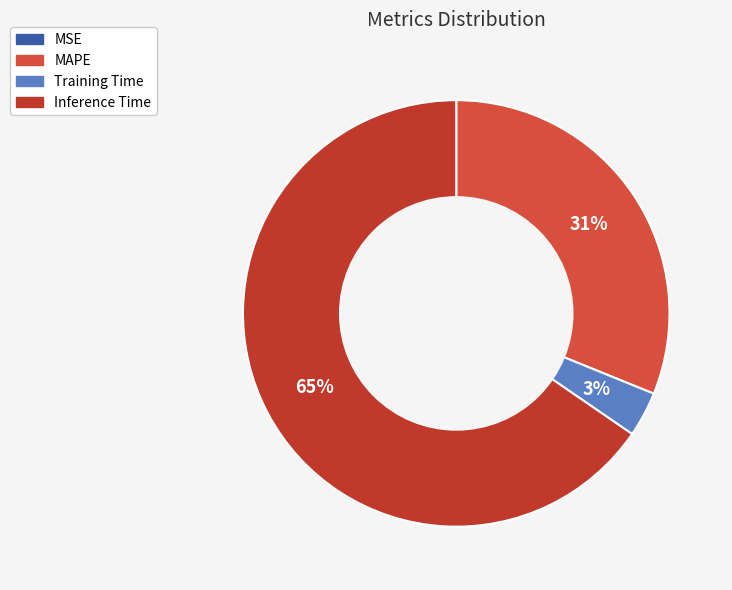

To the nearest percent, what is the difference between the largest and smallest slice percentages?

65%